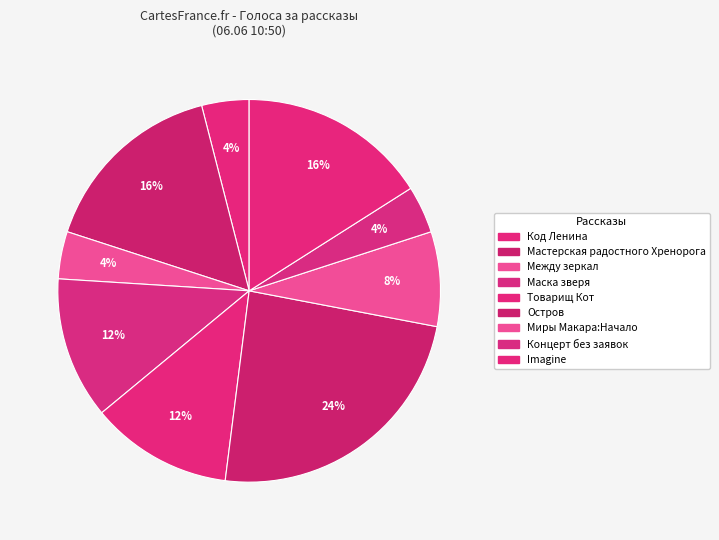

What is the smallest slice in the pie chart?

Код Ленина